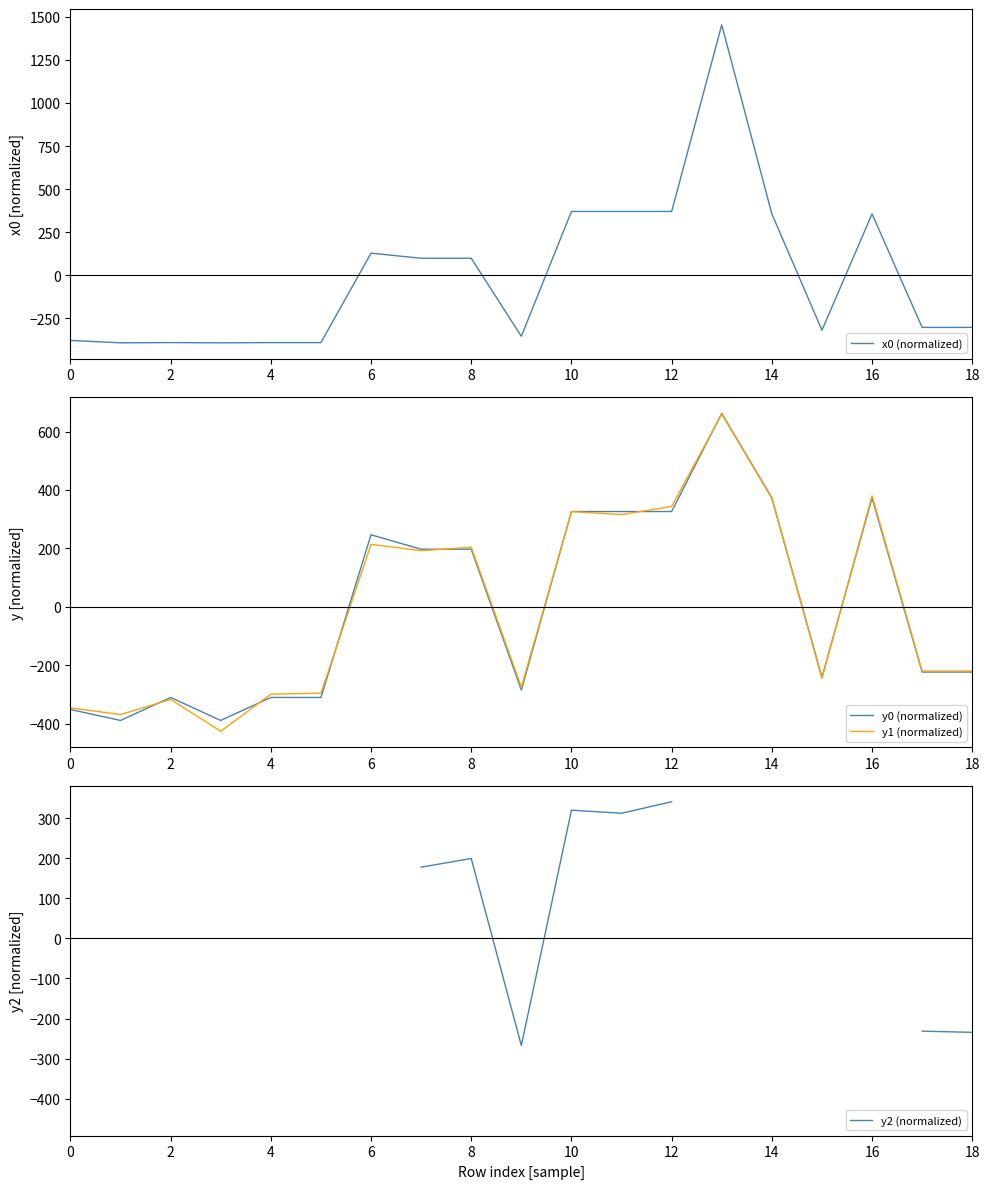

Does the chart have visible grid lines?

No